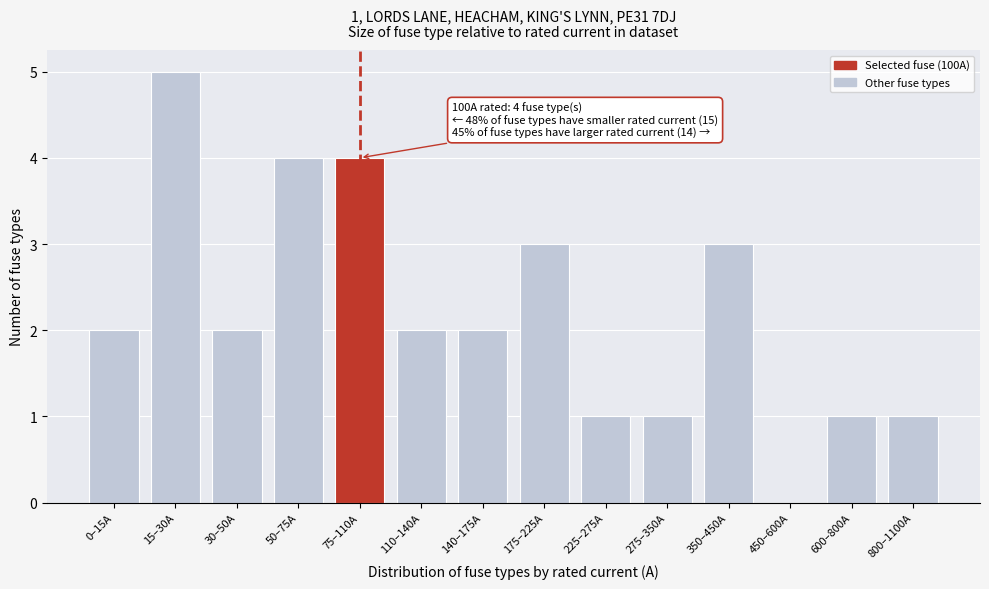

Reading left to right, transcribe all the data shown in this chart.

0–15A=2	15–30A=5	30–50A=2	50–75A=4	75–110A=4	110–140A=2	140–175A=2	175–225A=3	225–275A=1	275–350A=1	350–450A=3	450–600A=0	600–800A=1	800–1100A=1